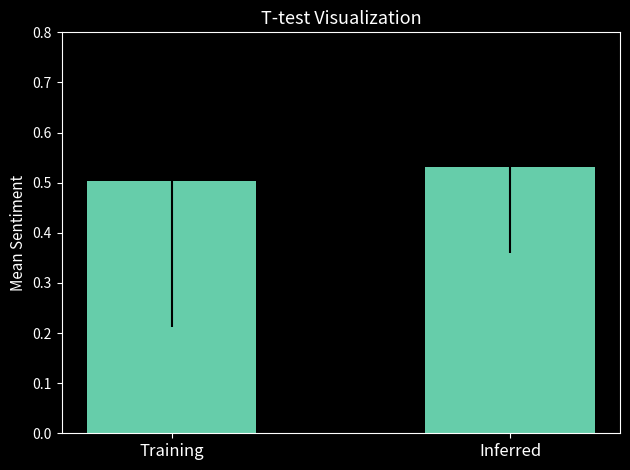

Where is the data nearest to the value 0?

Training